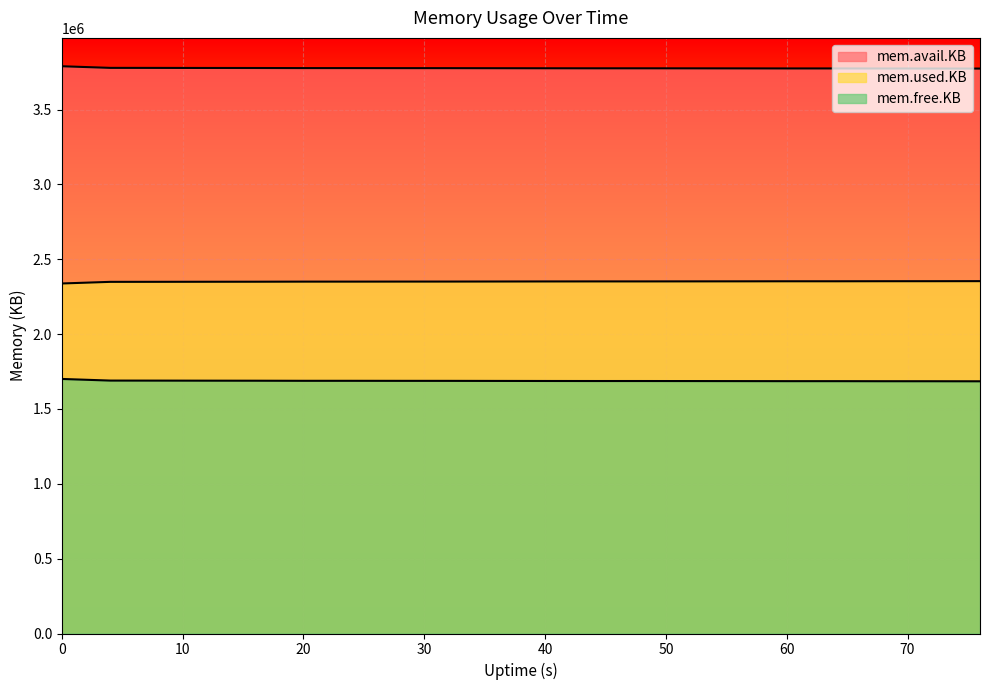

What is the lowest value of the mem.used.KB series?

2338128